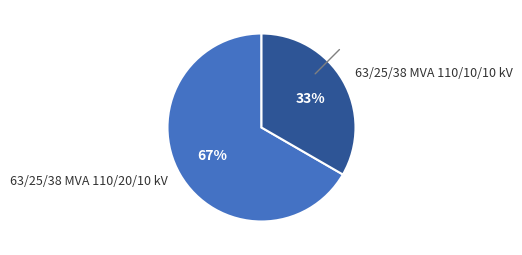

Which slice is the smallest?

63/25/38 MVA 110/10/10 kV